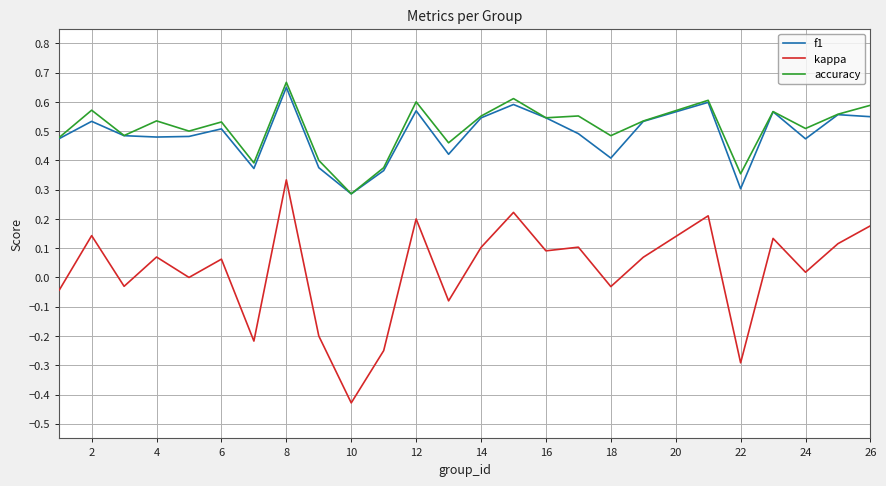

True or false: kappa and f1 intersect in this chart.

False